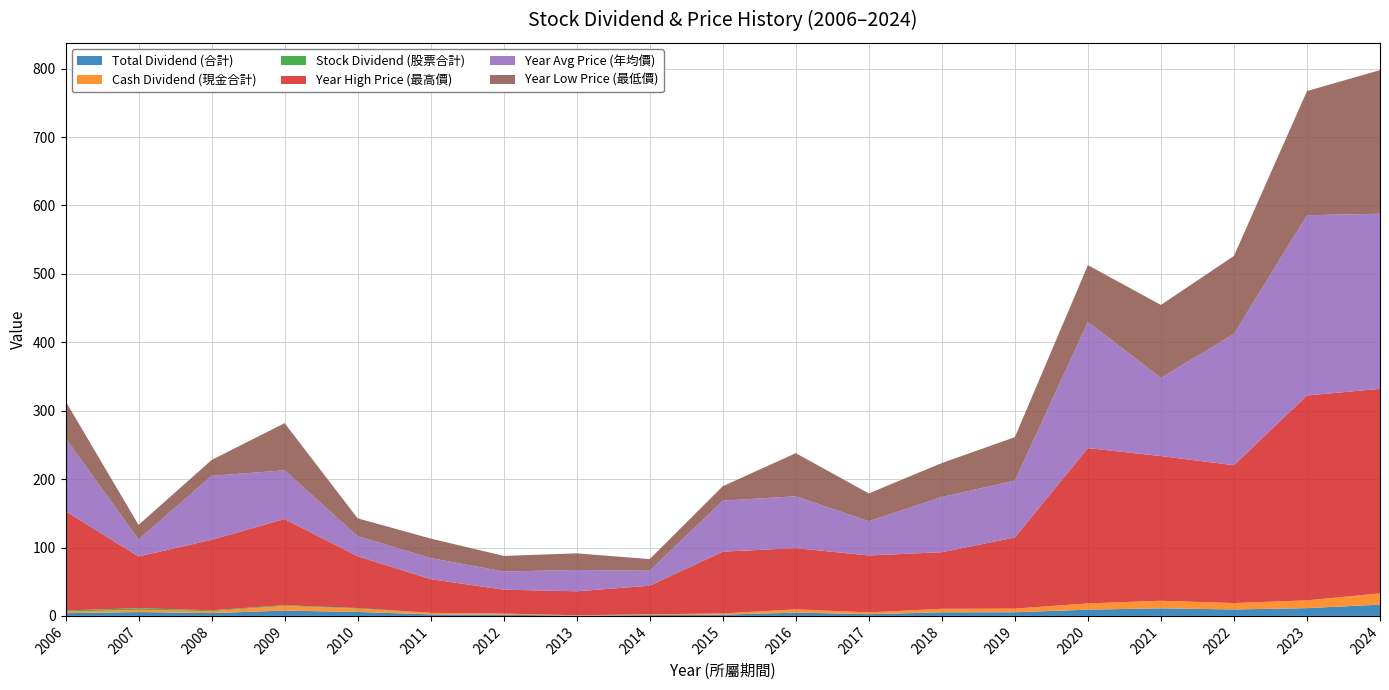

Reading left to right, list all the values displayed in this chart.

Total Dividend (合計): 2006=4.0	2007=5.6	2008=4.1	2009=7.8	2010=5.8	2011=2.2	2012=1.7	2013=0.5	2014=1.2	2015=1.8	2016=4.8	2017=2.5	2018=5.2	2019=5.3	2020=9.1	2021=11.1	2022=9.4	2023=11.4	2024=16.5
Cash Dividend (現金合計): 2006=2.2	2007=3.3	2008=2.8	2009=6.8	2010=4.8	2011=2.2	2012=1.7	2013=0.5	2014=1.2	2015=1.8	2016=4.8	2017=2.5	2018=5.2	2019=5.3	2020=9.1	2021=11.1	2022=9.4	2023=11.4	2024=16.5
Stock Dividend (股票合計): 2006=1.8	2007=2.3	2008=1.3	2009=1.0	2010=1.0	2011=0.0	2012=0.0	2013=0.0	2014=0.0	2015=0.0	2016=0.0	2017=0.0	2018=0.0	2019=0.0	2020=0.0	2021=0.0	2022=0.0	2023=0.0	2024=0.0
Year High Price (最高價): 2006=145.0	2007=75.7	2008=103.0	2009=126.0	2010=75.7	2011=49.3	2012=35.0	2013=35.0	2014=41.8	2015=90.3	2016=89.5	2017=83.3	2018=82.7	2019=104.0	2020=227.0	2021=211.5	2022=201.5	2023=299.5	2024=299.0
Year Avg Price (年均價): 2006=107.0	2007=24.8	2008=93.6	2009=71.3	2010=29.4	2011=30.9	2012=26.5	2013=31.2	2014=21.9	2015=74.6	2016=75.8	2017=50.1	2018=80.7	2019=83.1	2020=184.5	2021=114.5	2022=192.0	2023=263.5	2024=256.0
Year Low Price (最低價): 2006=54.0	2007=21.3	2008=23.1	2009=68.9	2010=26.1	2011=28.5	2012=22.9	2013=24.2	2014=17.1	2015=21.1	2016=63.0	2017=40.6	2018=49.7	2019=63.5	2020=83.0	2021=106.5	2022=114.0	2023=181.5	2024=210.0